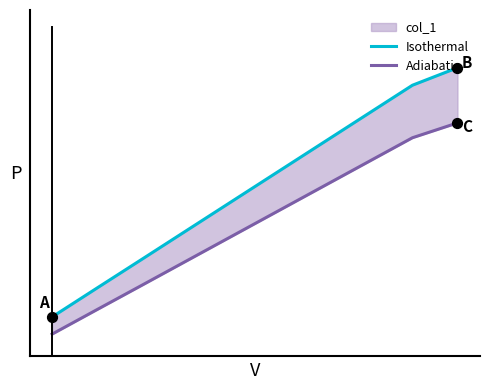

At which category is the sum across all series the highest?

9